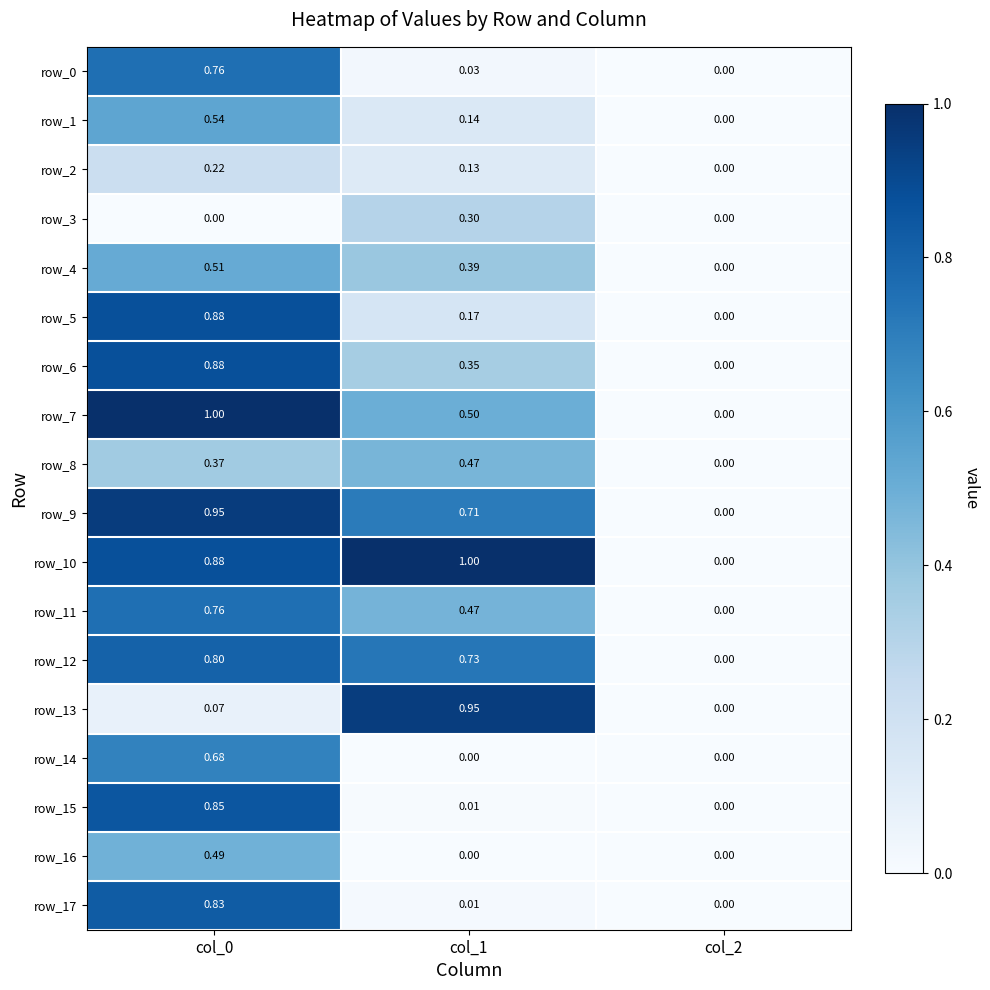

True or false: row_12 has a value of 0.0 at col_2.

True